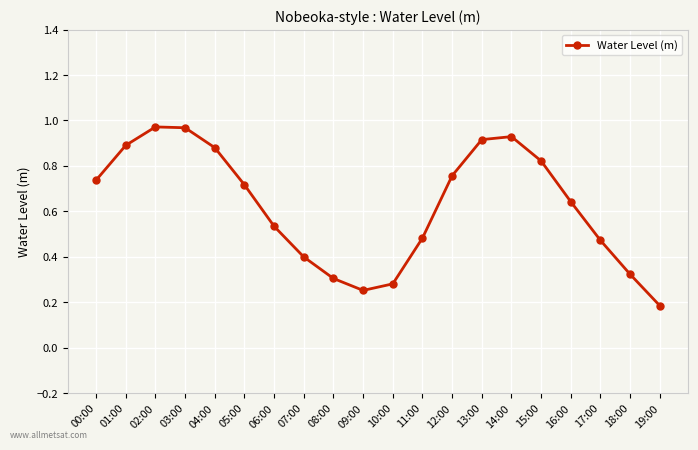

The chart shows a value of 0.1 at 19:00. True or false?

False